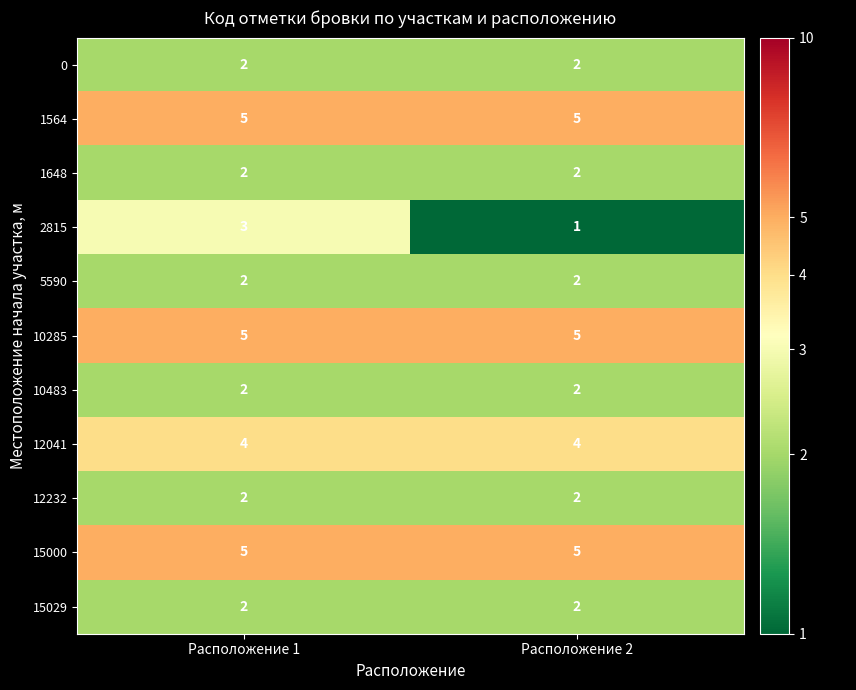

What is the sum of all 12041 values?

8